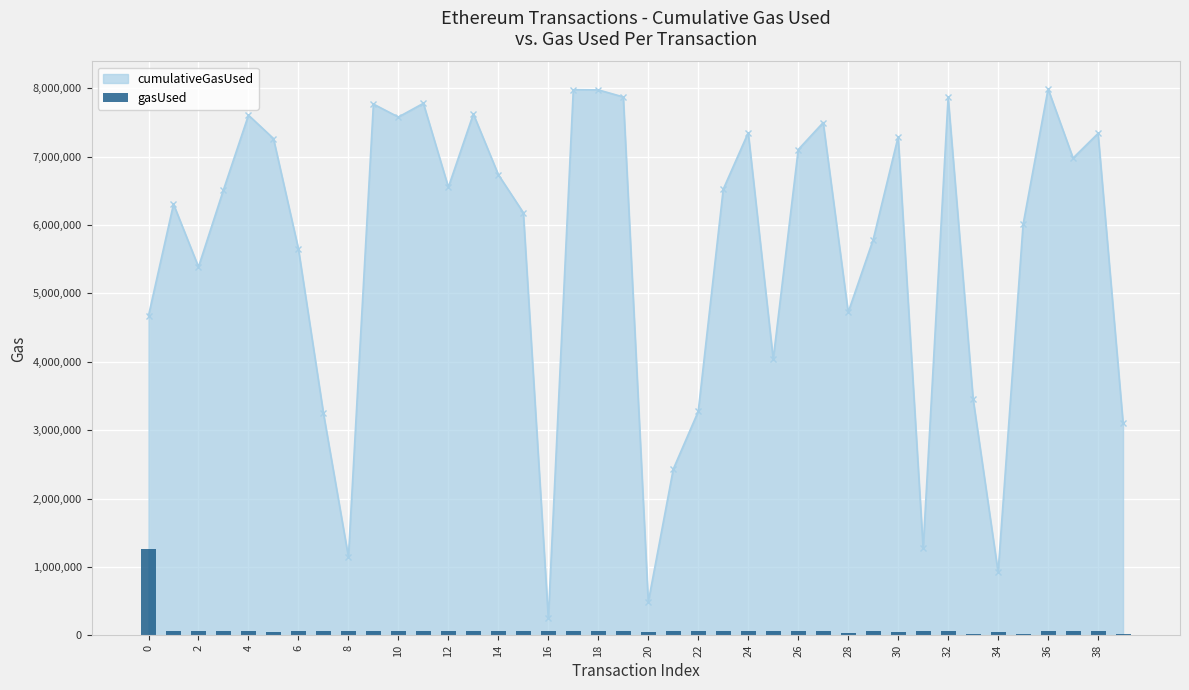

Which label corresponds to the smallest value in the chart?

33